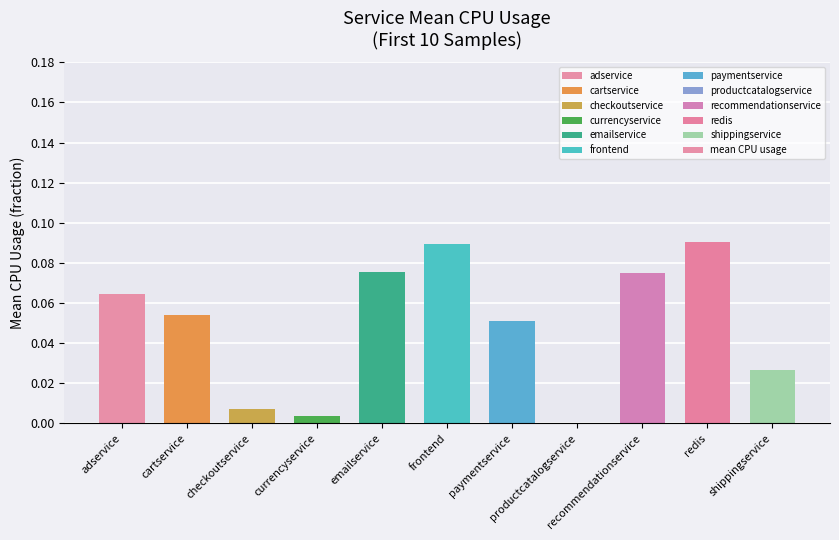

What is the sum of all values?

0.5